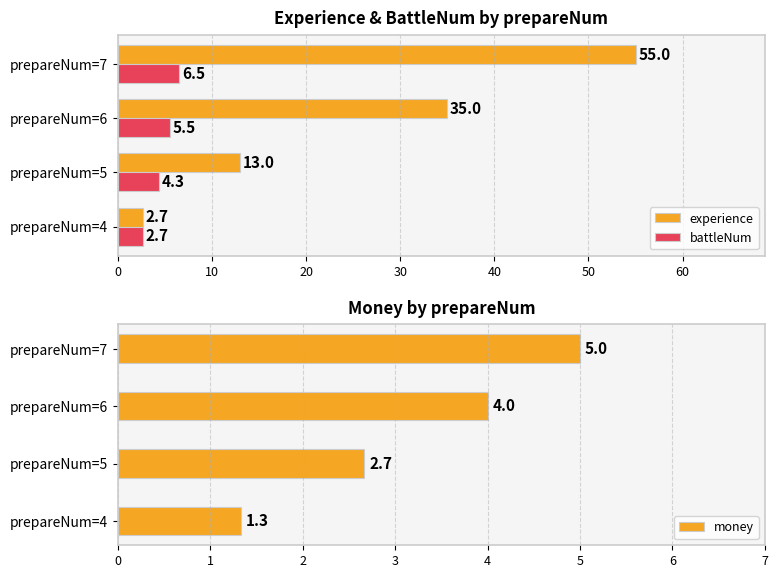

How many data points in experience are above 35?

1